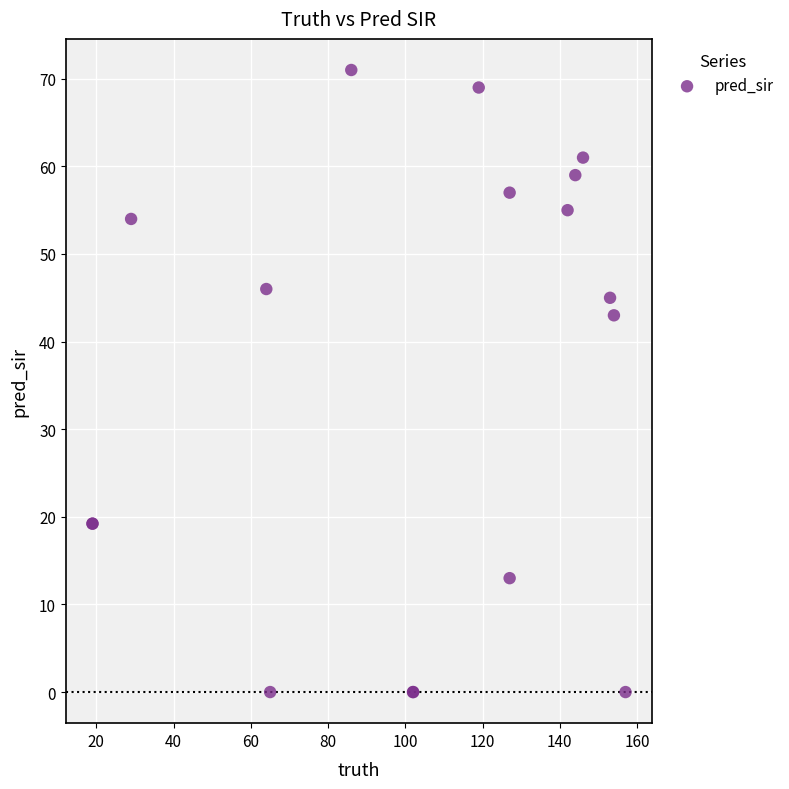

What Y value in the scatter plot is closest to 35?

43.0